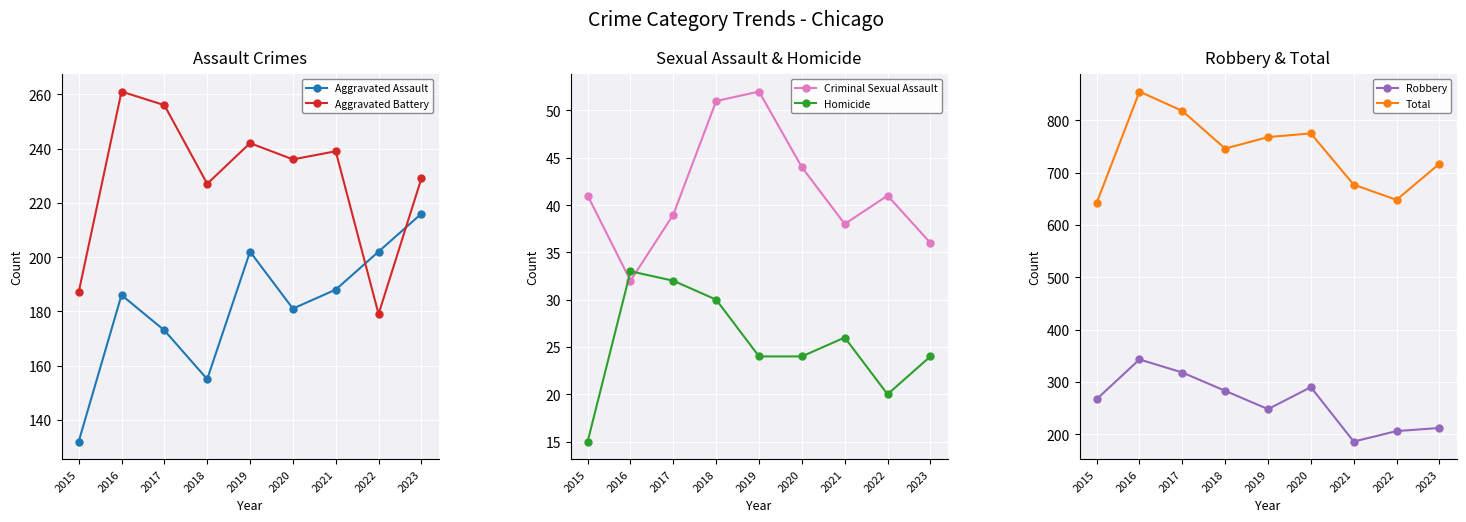

At which category does Total reach its first local valley?

2018